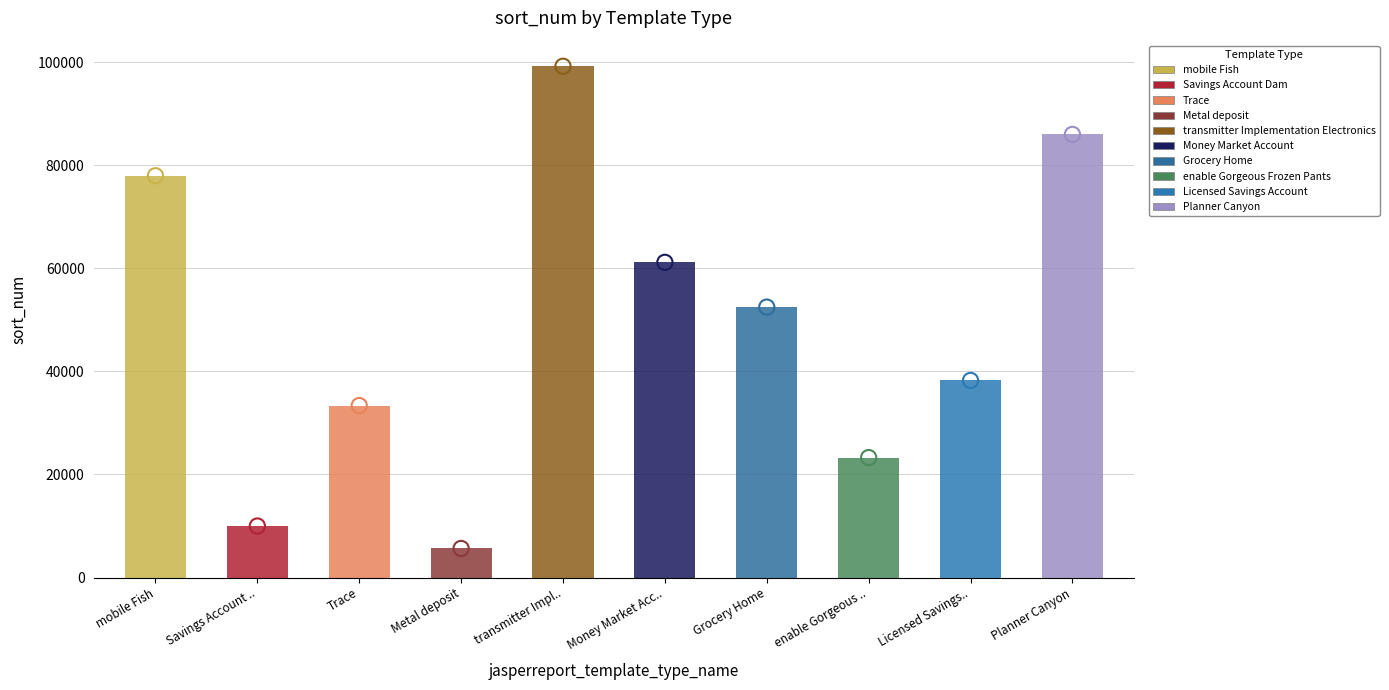

What is the change in value from mobile Fish to Licensed Savings..?

-39723